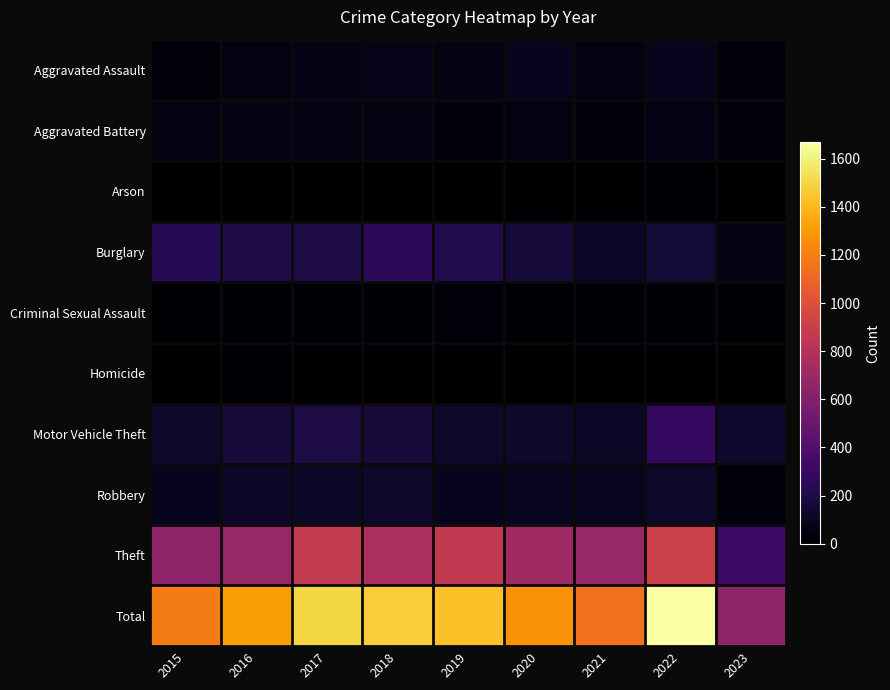

Reading left to right, what are all the values shown in this chart?

Aggravated Assault: 2015=31	2016=50	2017=59	2018=72	2019=61	2020=88	2021=58	2022=89	2023=39
Aggravated Battery: 2015=50	2016=60	2017=54	2018=52	2019=45	2020=48	2021=43	2022=66	2023=37
Arson: 2015=3	2016=3	2017=1	2018=6	2019=5	2020=4	2021=6	2022=7	2023=0
Burglary: 2015=236	2016=194	2017=192	2018=257	2019=221	2020=167	2021=117	2022=161	2023=68
Criminal Sexual Assault: 2015=13	2016=19	2017=19	2018=19	2019=29	2020=12	2021=24	2022=19	2023=8
Homicide: 2015=4	2016=8	2017=2	2018=5	2019=3	2020=6	2021=2	2022=6	2023=2
Motor Vehicle Theft: 2015=125	2016=163	2017=191	2018=164	2019=125	2020=134	2021=113	2022=291	2023=139
Robbery: 2015=87	2016=123	2017=115	2018=130	2019=89	2020=94	2021=95	2022=125	2023=34
Theft: 2015=641	2016=689	2017=873	2018=767	2019=855	2020=714	2021=691	2022=905	2023=323
Total: 2015=1190	2016=1309	2017=1506	2018=1472	2019=1433	2020=1267	2021=1149	2022=1669	2023=650